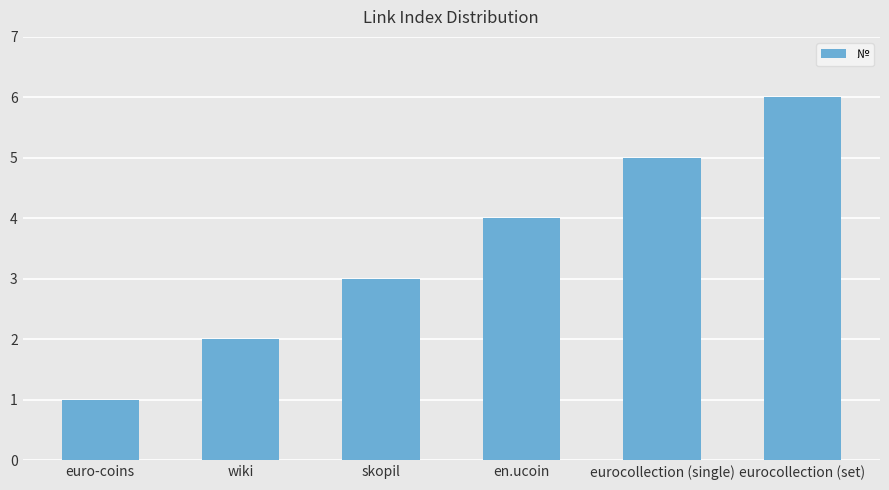

What is the ratio of the value at wiki to the value at en.ucoin?

0.5